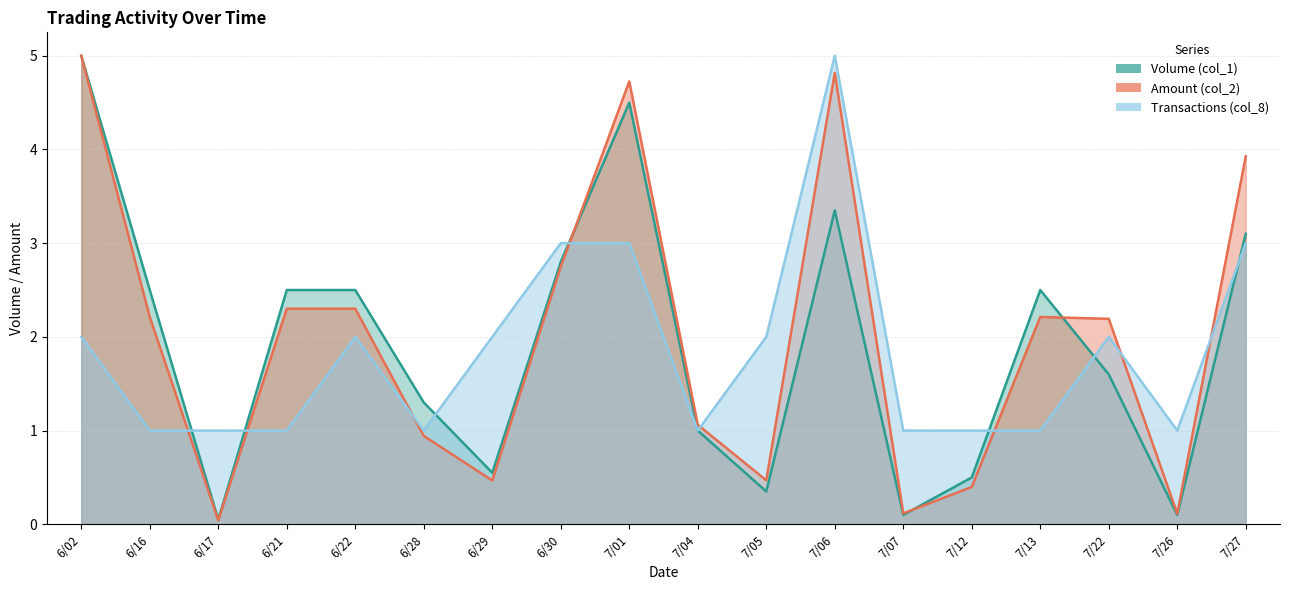

Between which two adjacent categories do Transactions (col_8) and Volume (col_1) first intersect?

6/16 and 6/17